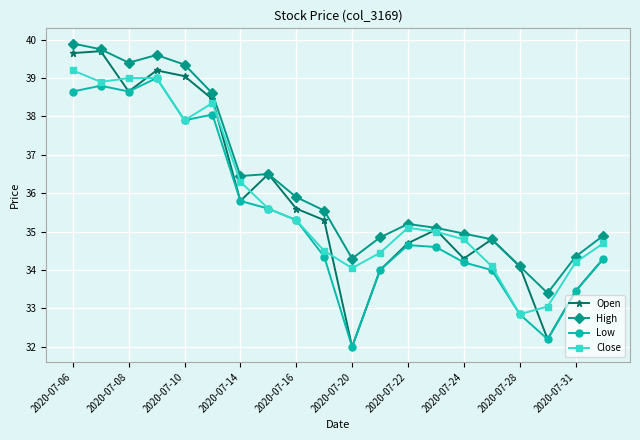

What is the maximum value shown in the chart?

39.9